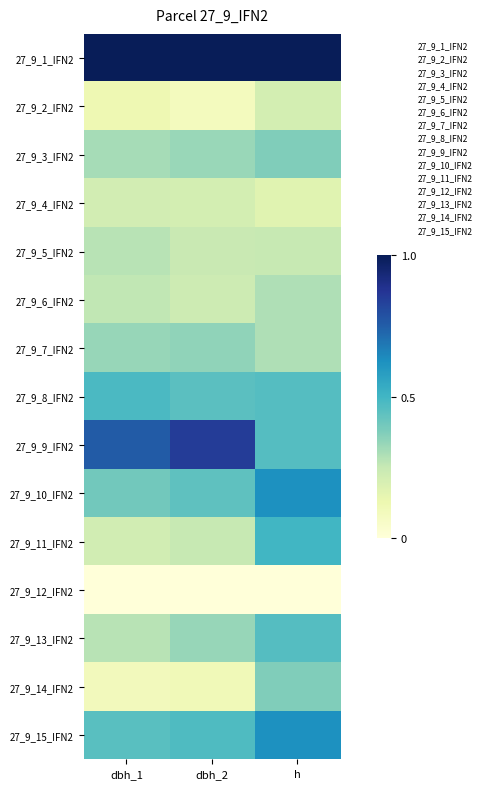

List the series in order of their peak value, lowest first.

27_9_12_IFN2, 27_9_2_IFN2, 27_9_4_IFN2, 27_9_5_IFN2, 27_9_6_IFN2, 27_9_7_IFN2, 27_9_3_IFN2, 27_9_14_IFN2, 27_9_13_IFN2, 27_9_8_IFN2, 27_9_11_IFN2, 27_9_10_IFN2, 27_9_15_IFN2, 27_9_9_IFN2, 27_9_1_IFN2